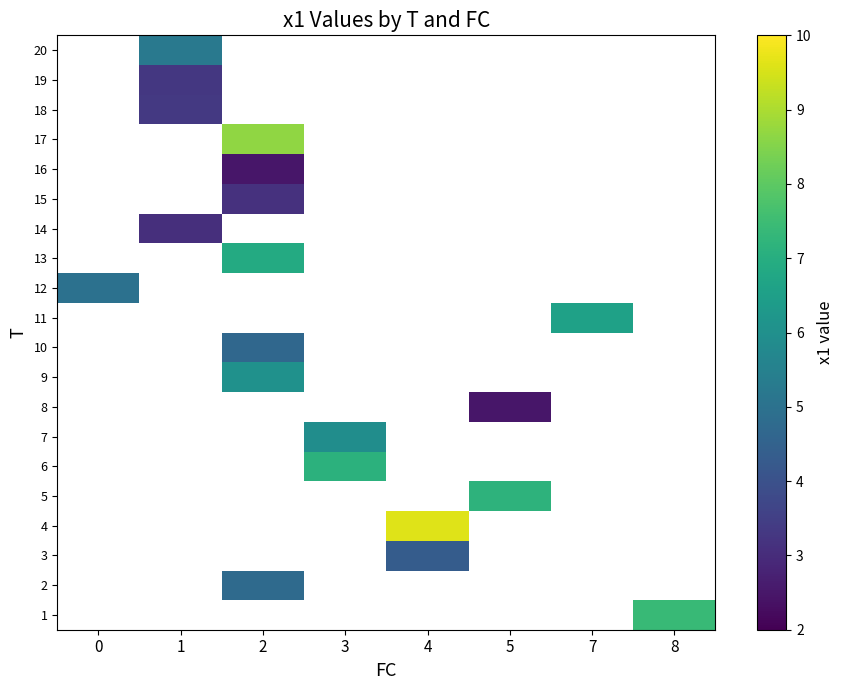

Is the value of row_16 at 8 greater than the value of row_5 at 0?

No